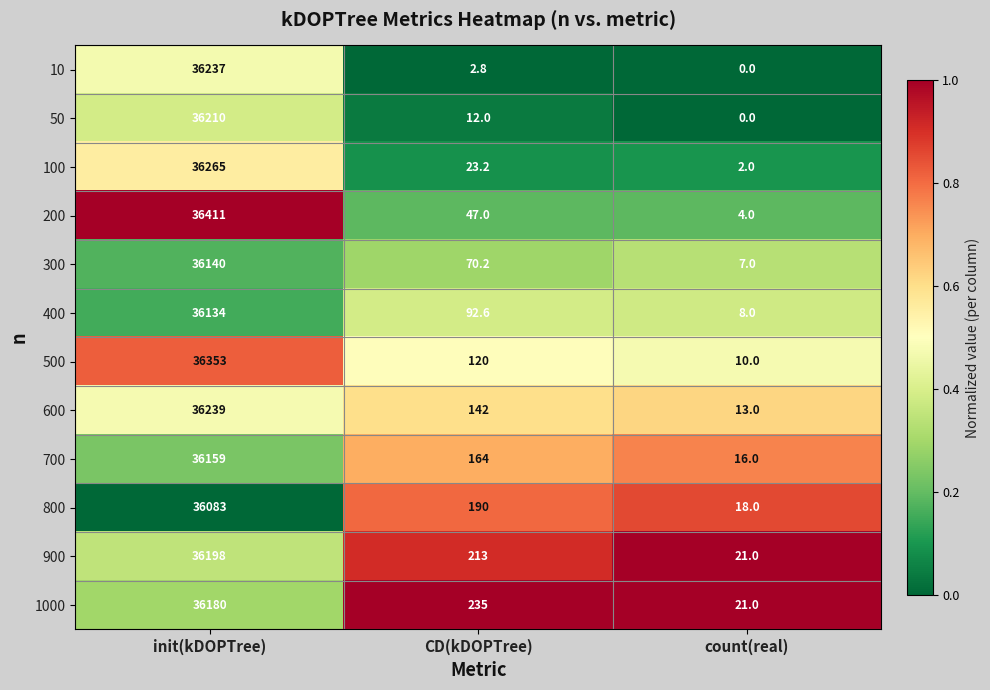

Count the number of categories in the chart.

3